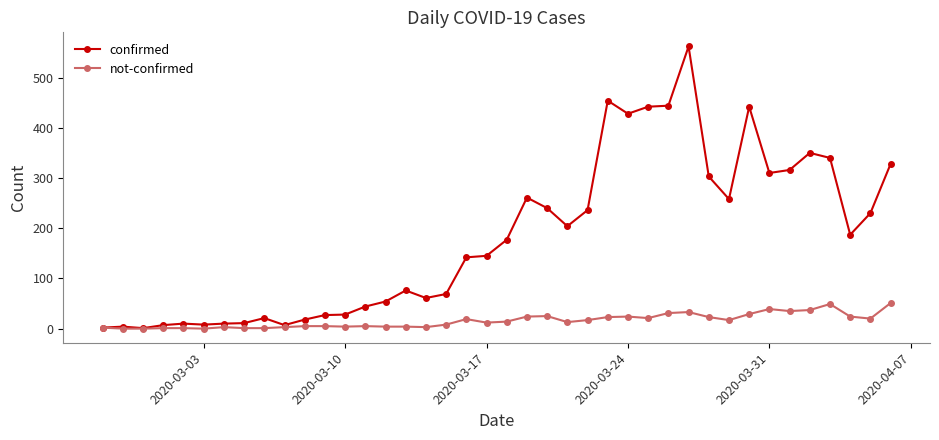

What is the highest value of the confirmed series?

562